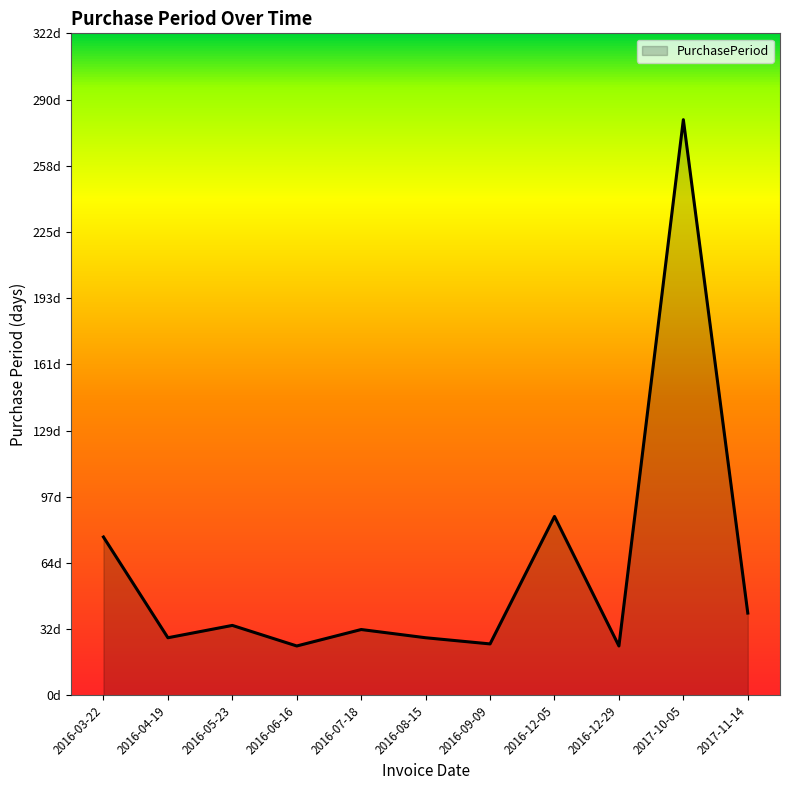

Does the chart have visible grid lines?

No